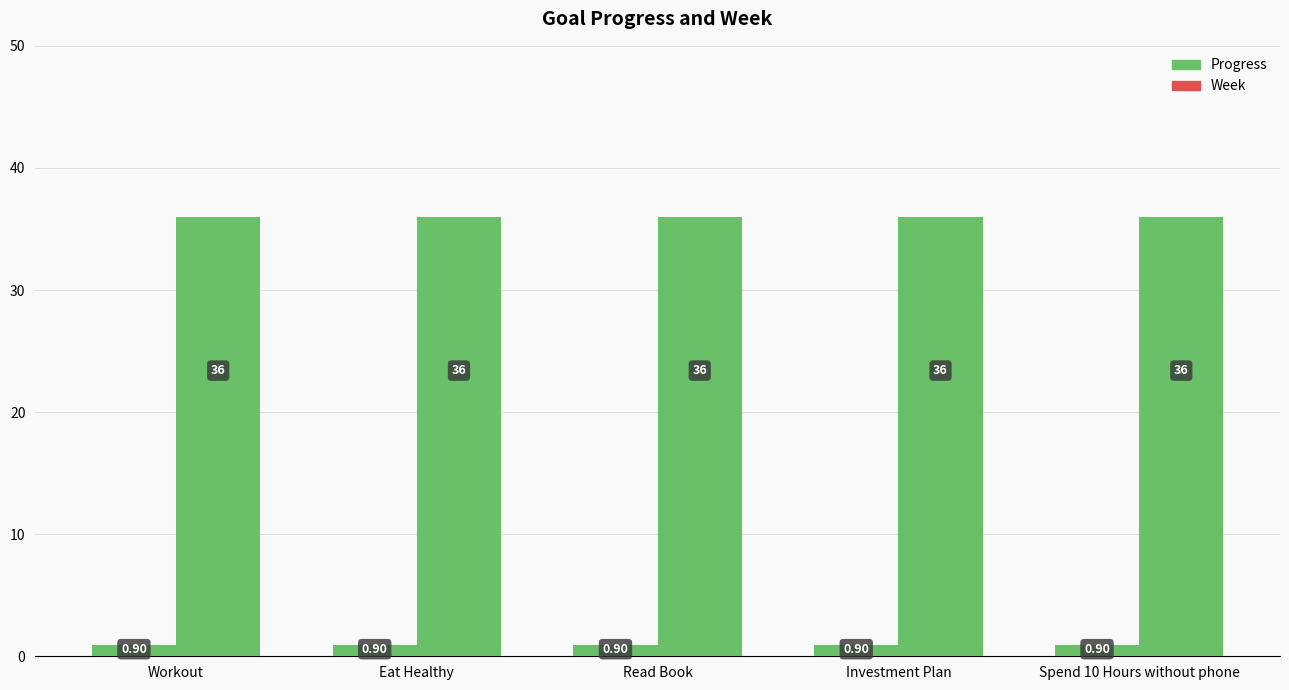

What position from the left is Investment Plan?

4